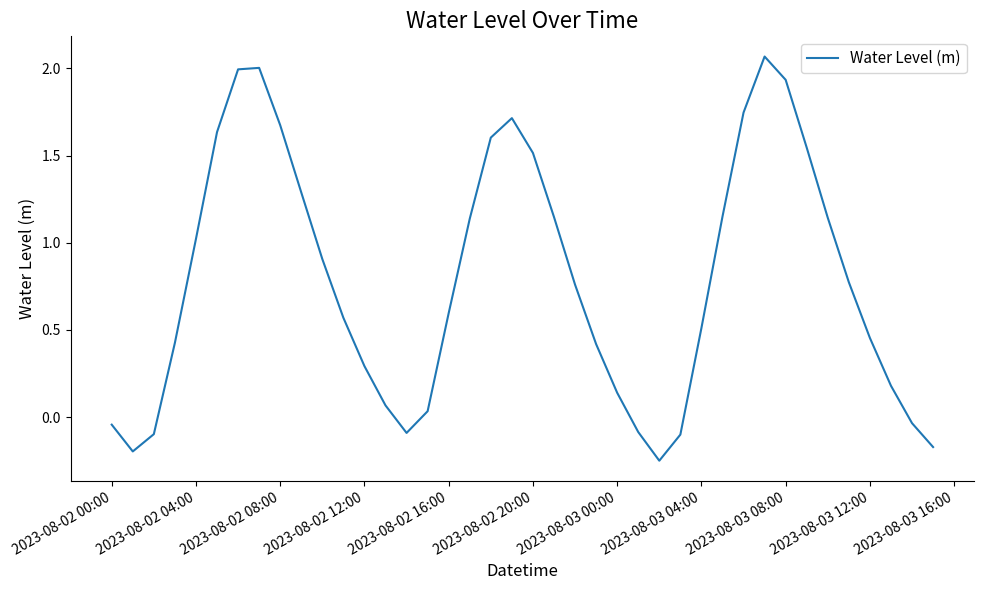

What is the difference between the maximum and minimum values?

2.3